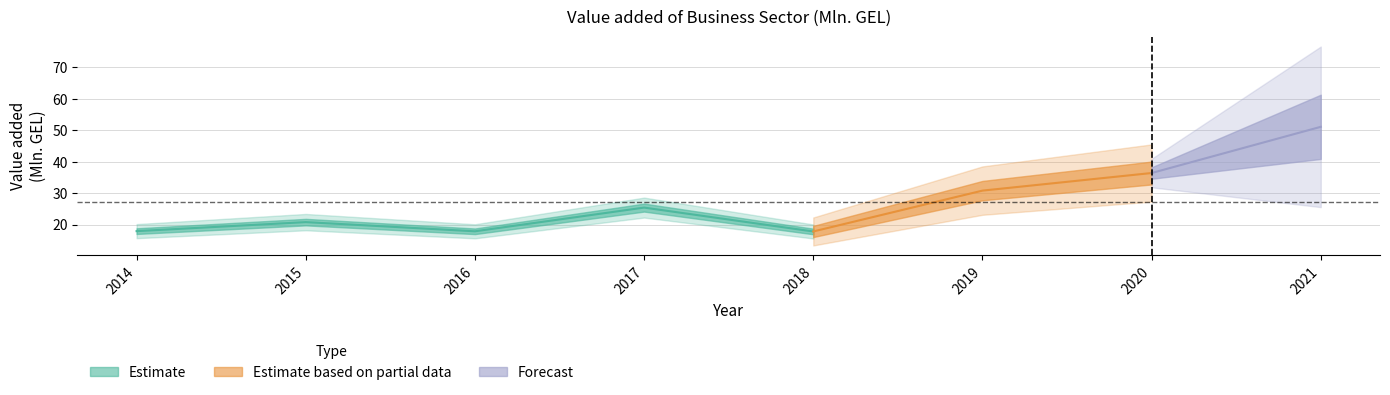

How many points are lower than both their immediate neighbors (excluding endpoints)?

2